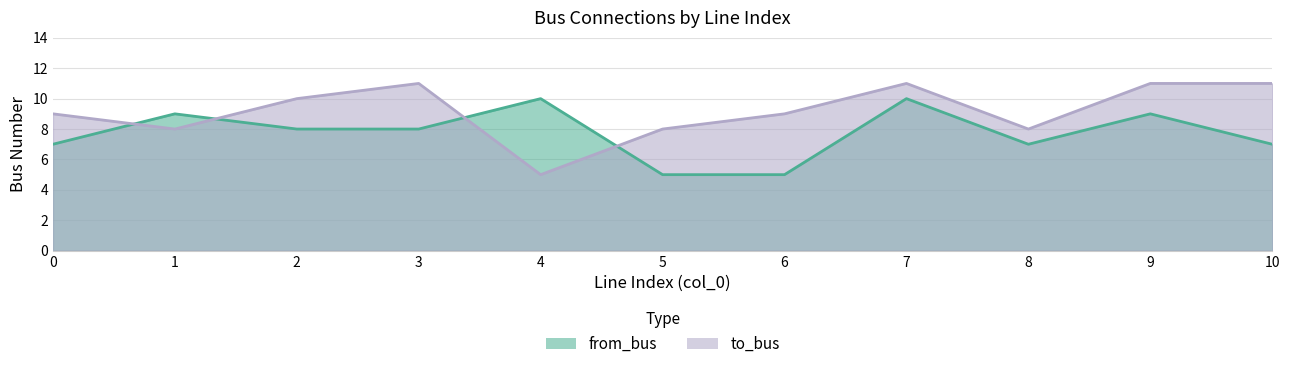

What is the difference between the from_bus values at 3 and 8?

1